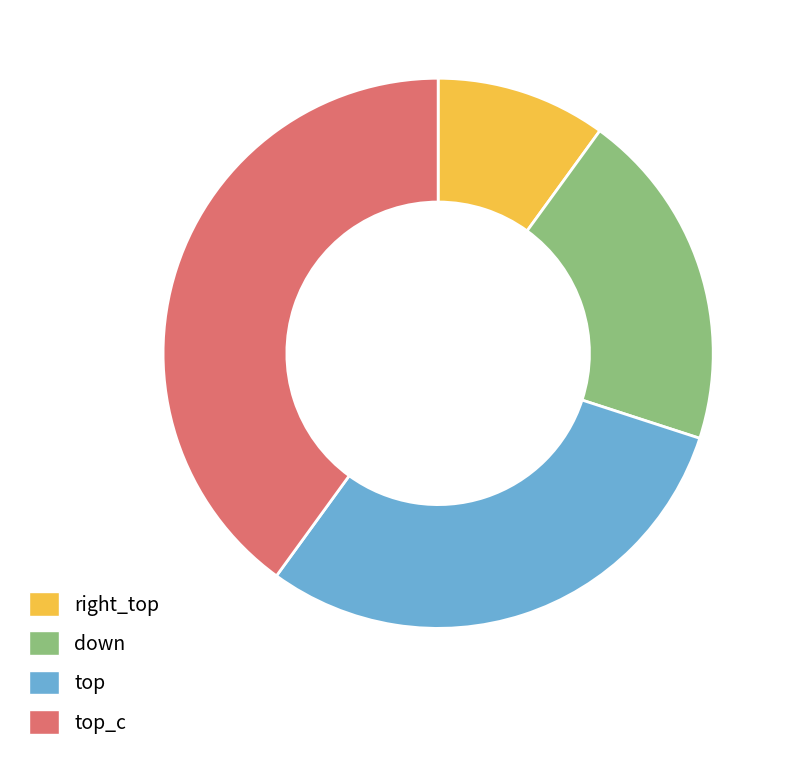

Between top_c and down, which is larger?

top_c